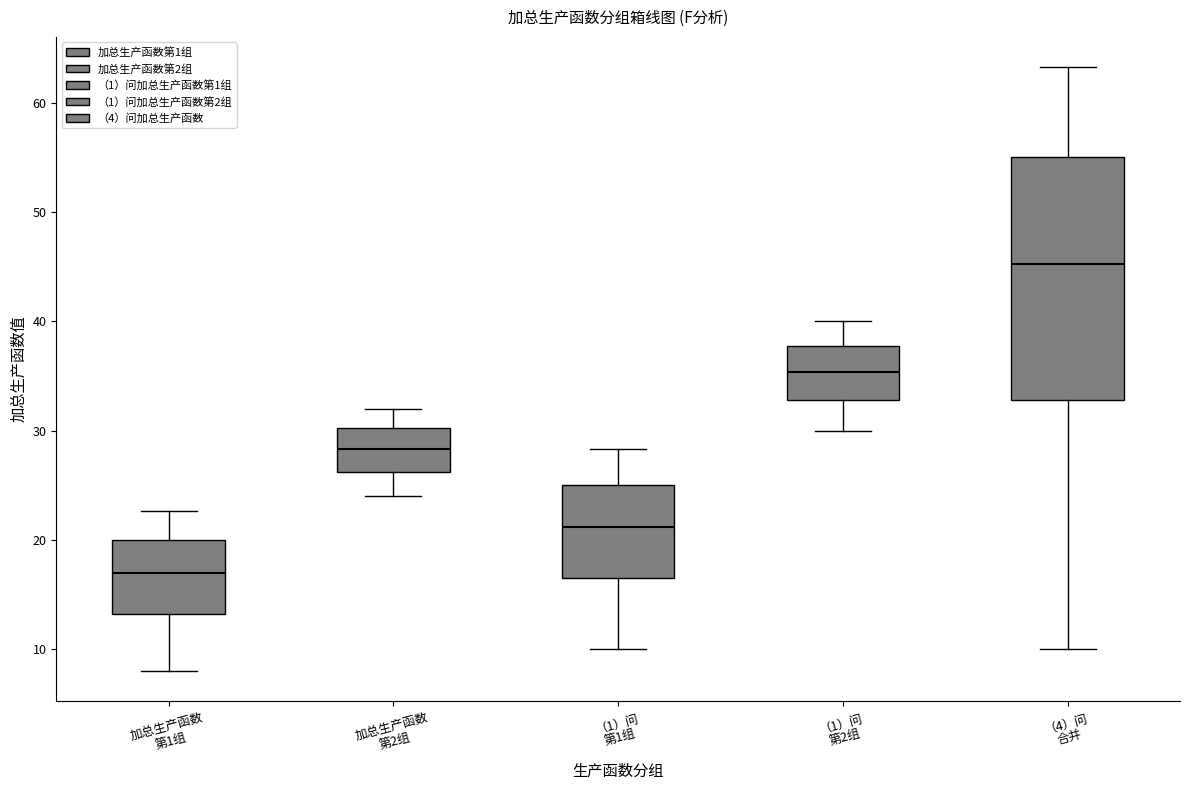

Reading left to right, transcribe this box plot: for each box, give where its median line is, the range the box spans, and where its two whiskers end, as read against the y-axis. The values are not printed on the chart, so give them approximately, as read against the axis.

加总生产函数 第1组: median 17, box 13 to 20, whiskers 8 to 23
加总生产函数 第2组: median 28, box 26 to 30, whiskers 24 to 32
（1）问 第1组: median 21, box 17 to 25, whiskers 10 to 28
（1）问 第2组: median 35, box 33 to 38, whiskers 30 to 40
（4）问 合并: median 45, box 33 to 55, whiskers 10 to 63